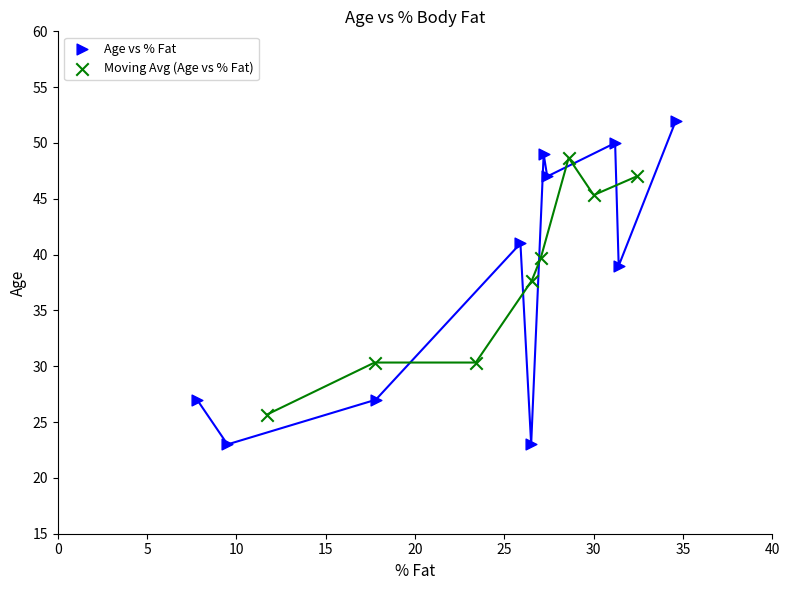

Which series reaches the maximum Y coordinate?

Age vs % Fat